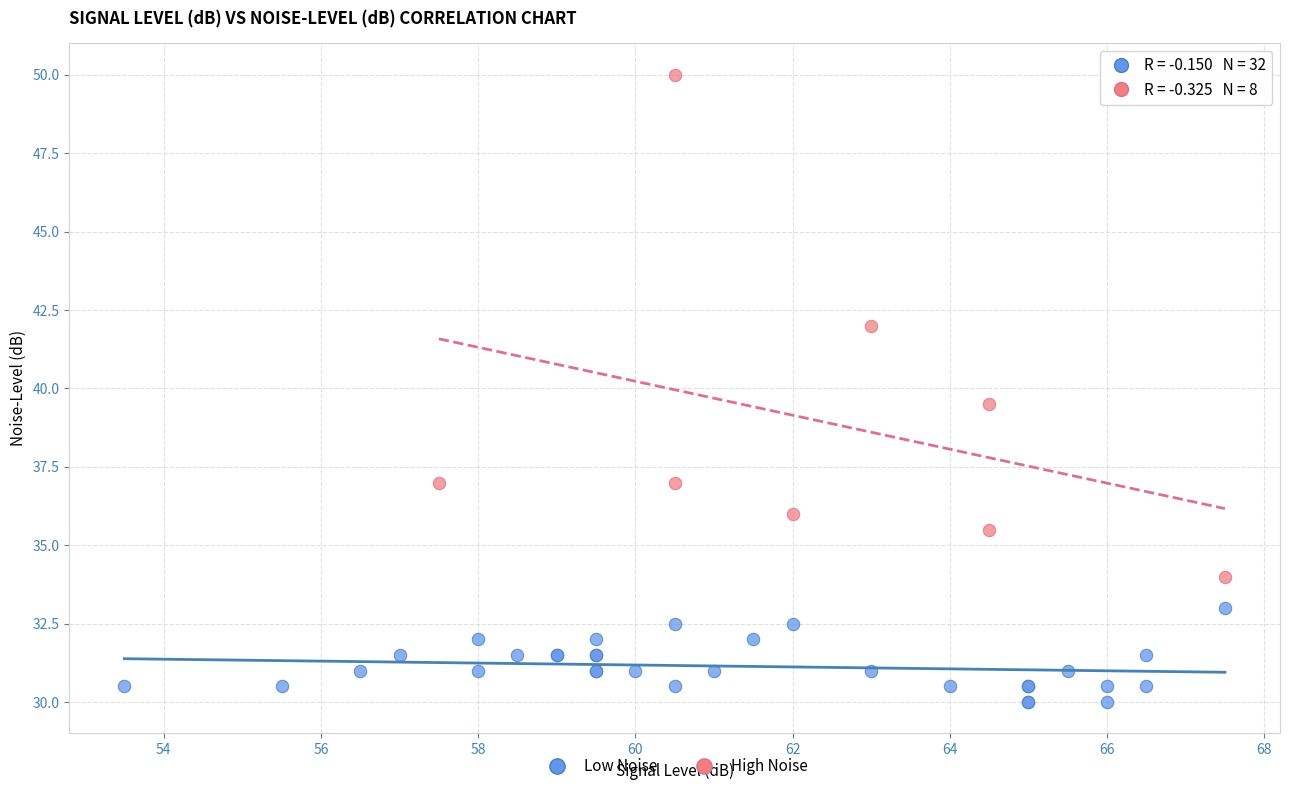

Which series has the largest Y range (max minus min)?

High Noise